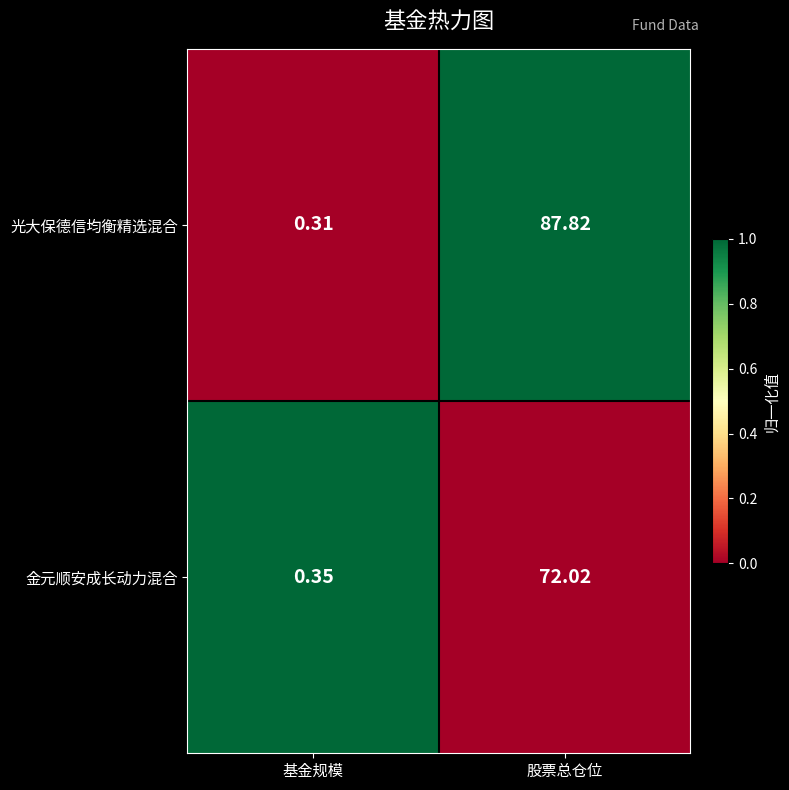

Which series changed the most between 基金规模 and 股票总仓位?

光大保德信均衡精选混合